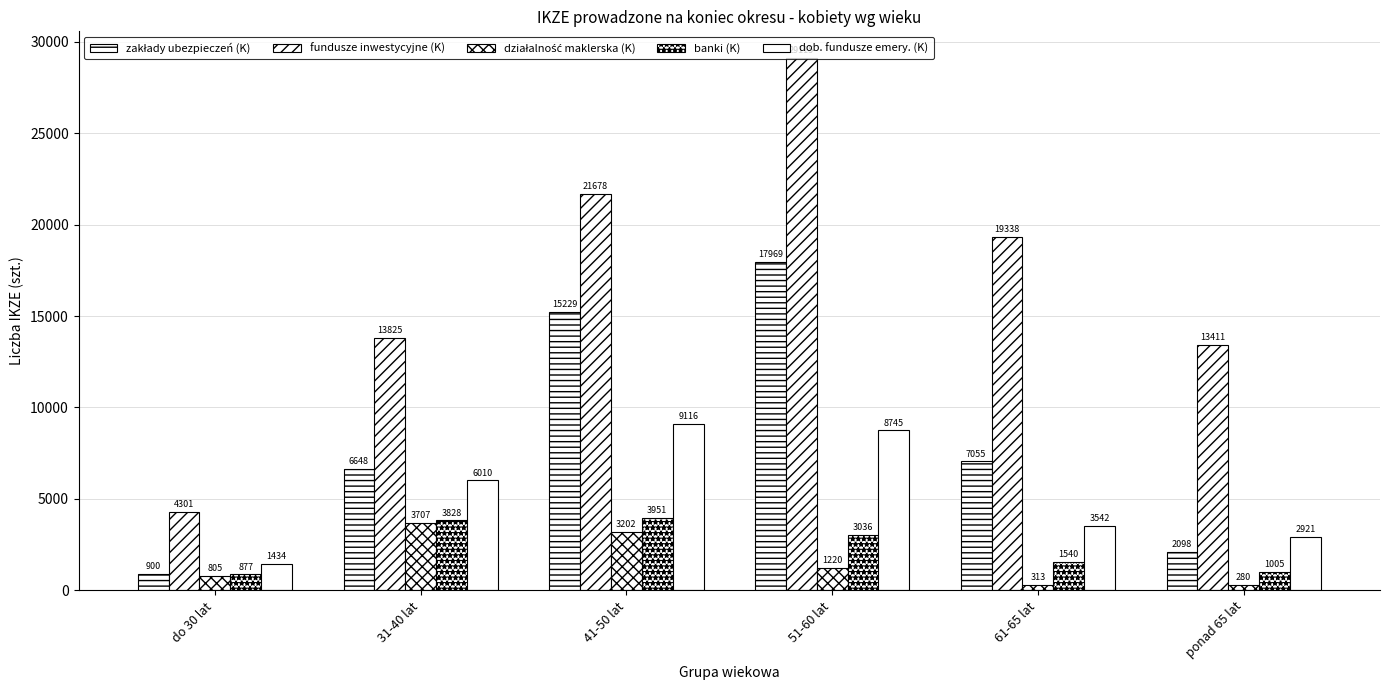

How many series are shown in this chart?

5